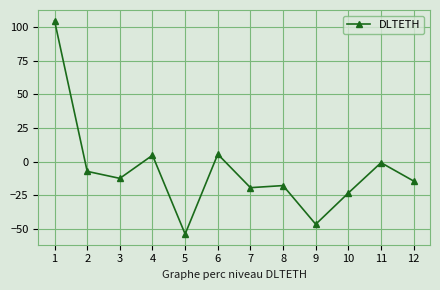

What is the greatest value displayed?

104.6